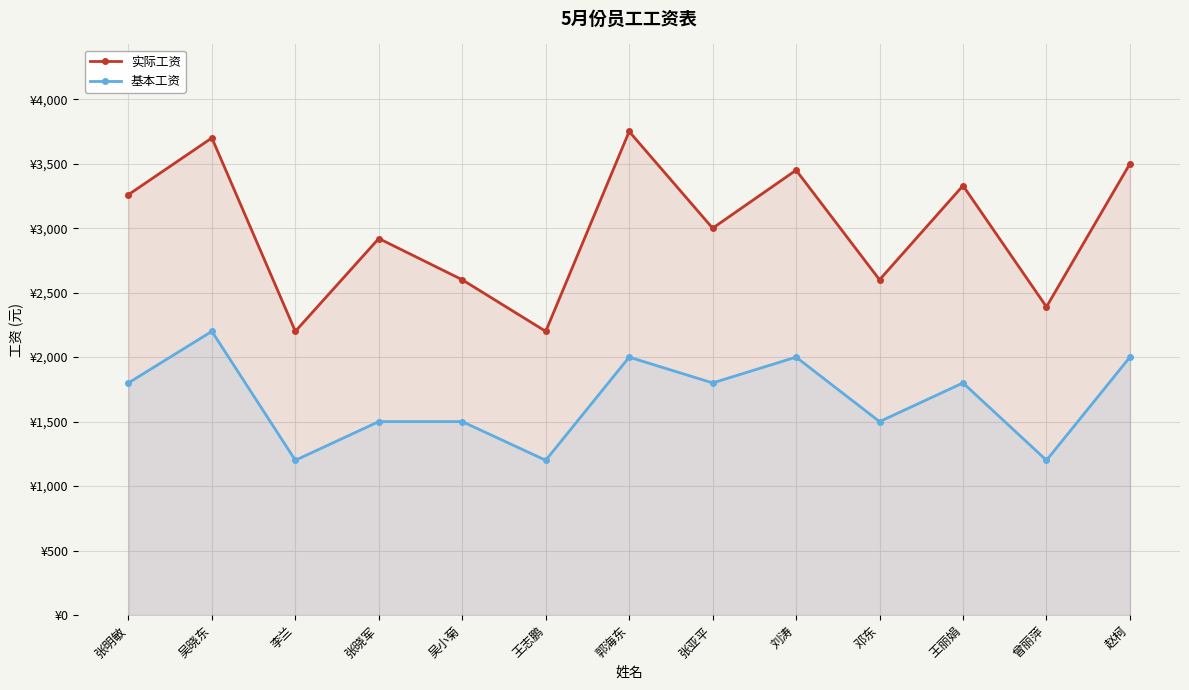

True or false: 基本工资 has a value of 683 at 吴小菊.

False